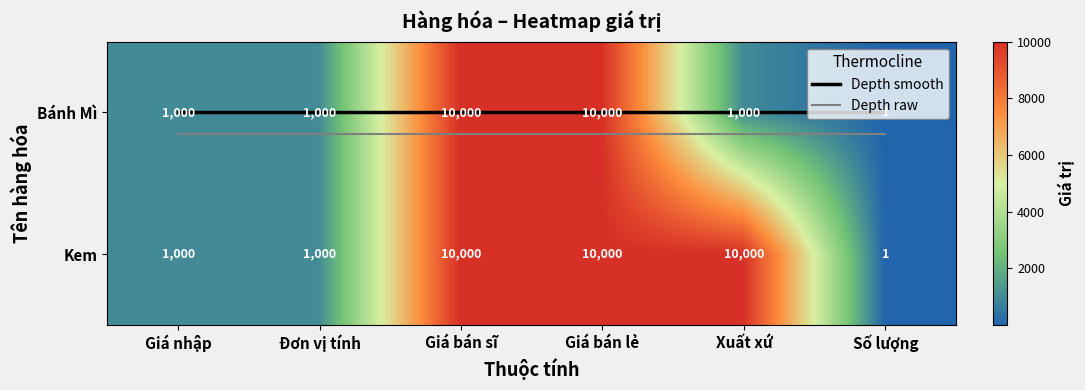

Count the number of categories in the chart.

6